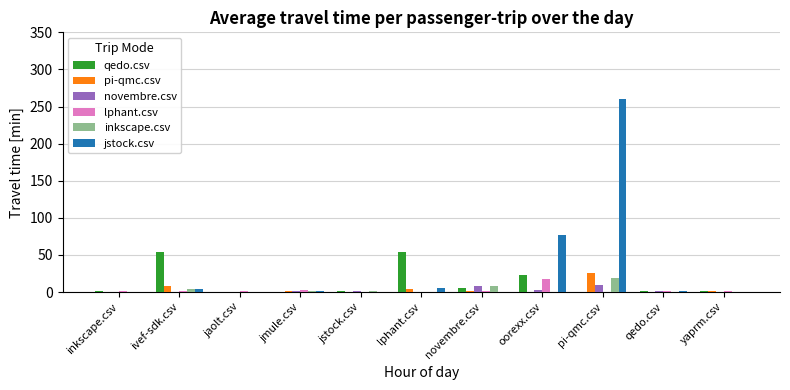

What is the spread (max minus min) of values at jmule.csv?

3